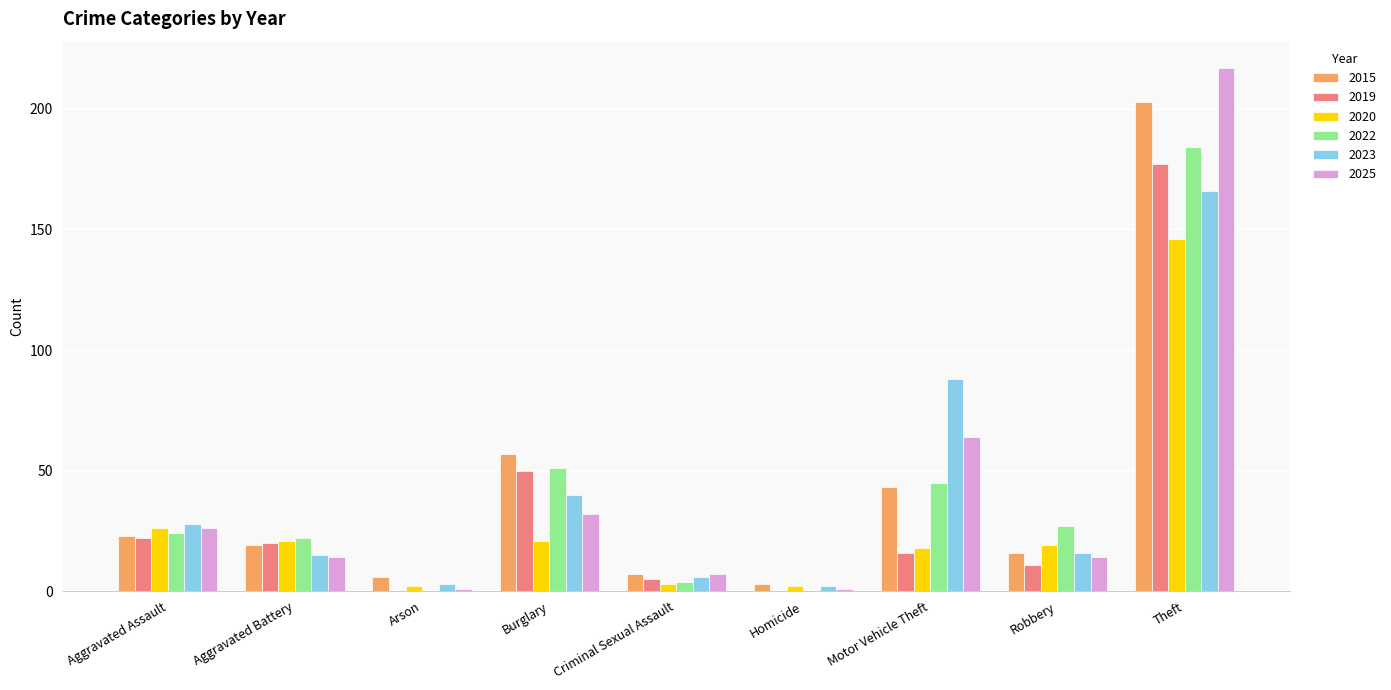

Is the value of 2020 at Aggravated Assault greater than the value of 2019 at Theft?

No